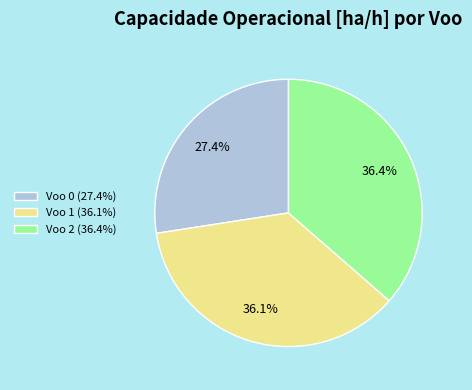

Do Voo 2 and Voo 0 together represent more than half of the pie?

Yes